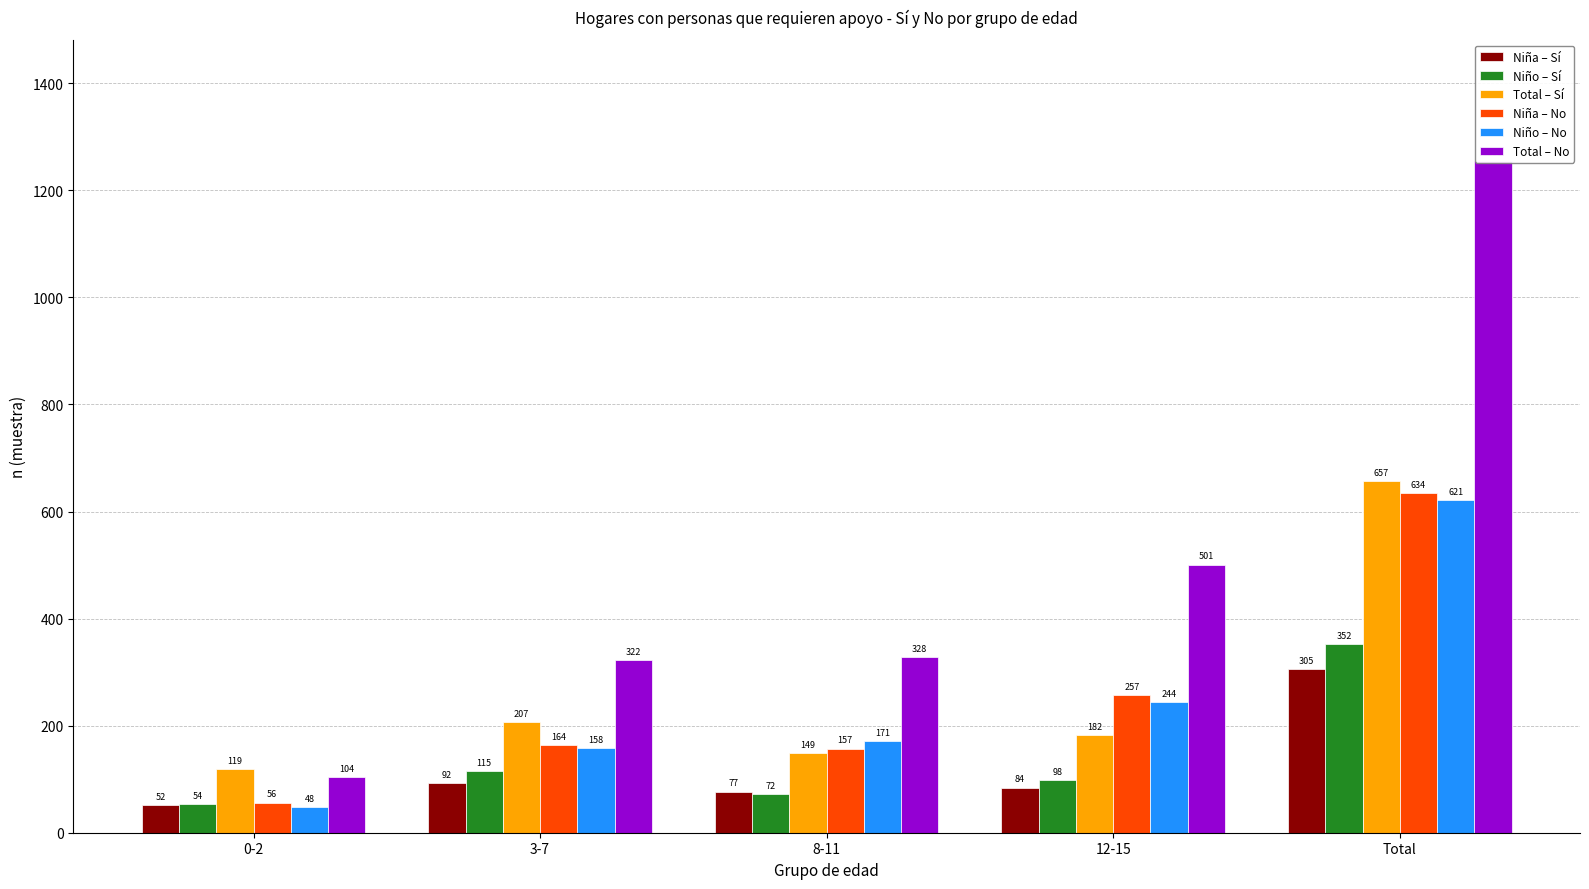

What is the approximate value of Niña – No at 8-11?

157